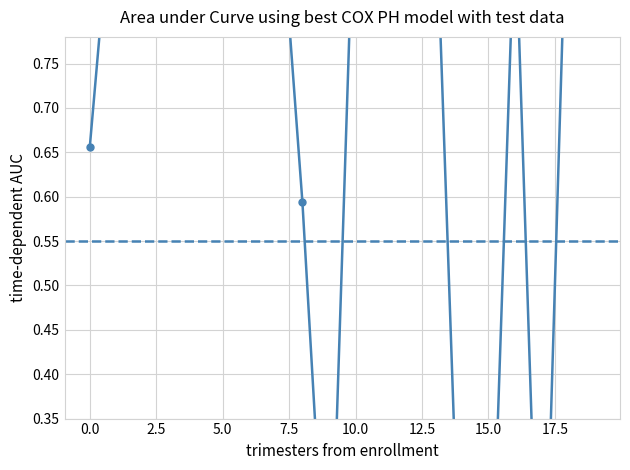

The chart shows a value of 1.0 at 18. True or false?

True